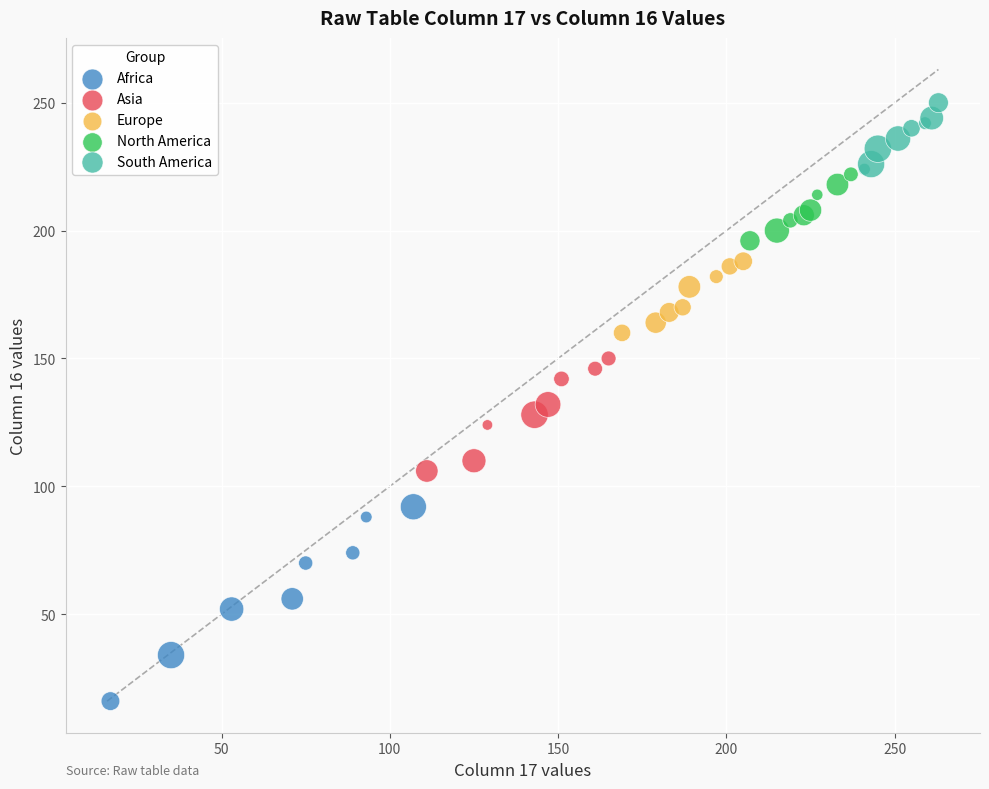

Which series has the widest spread of Y values?

Africa